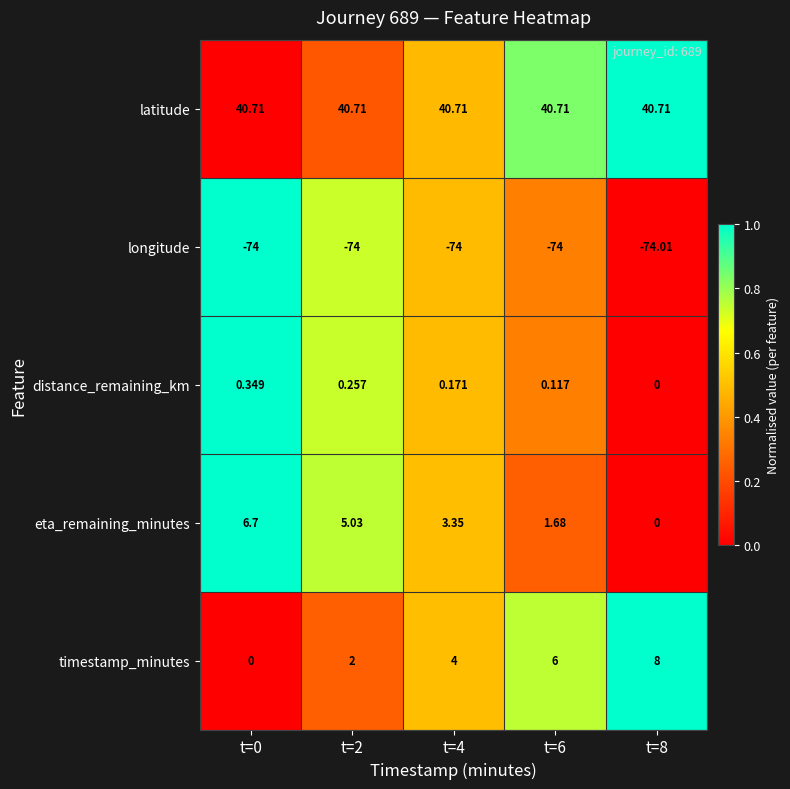

Which series changed the most between t=4 and t=8?

timestamp_minutes